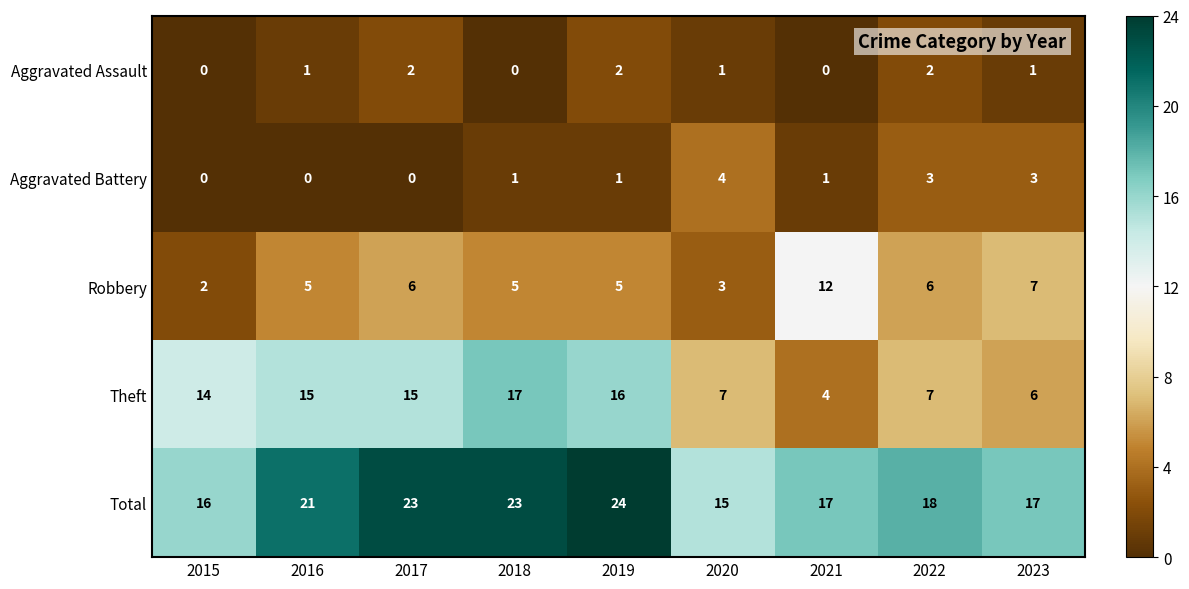

What is the sum of all Robbery values?

51